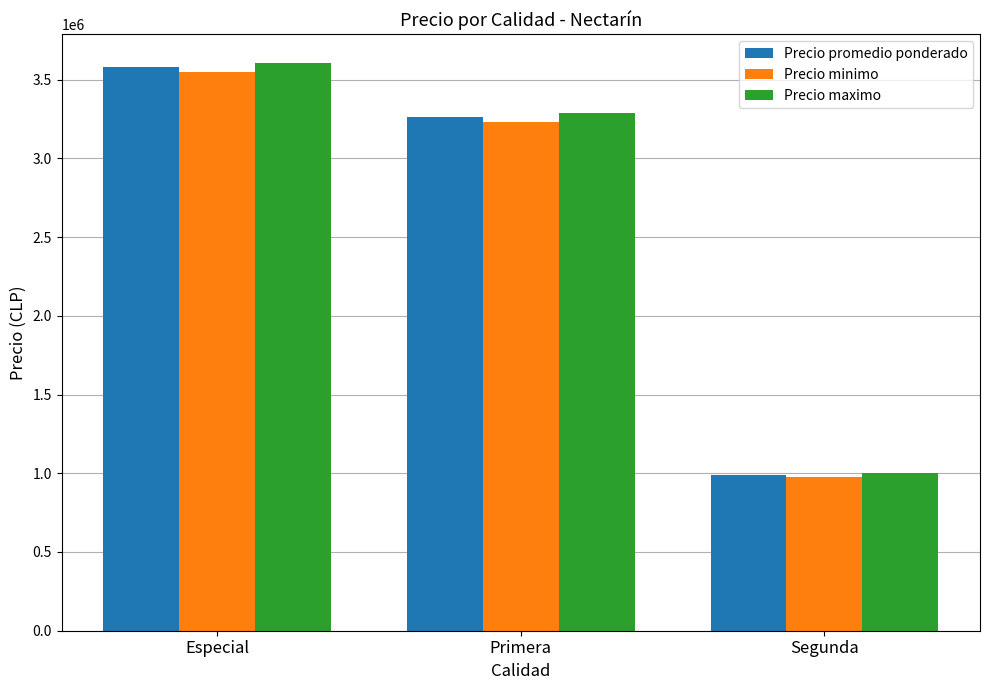

What position from the left is Especial?

1